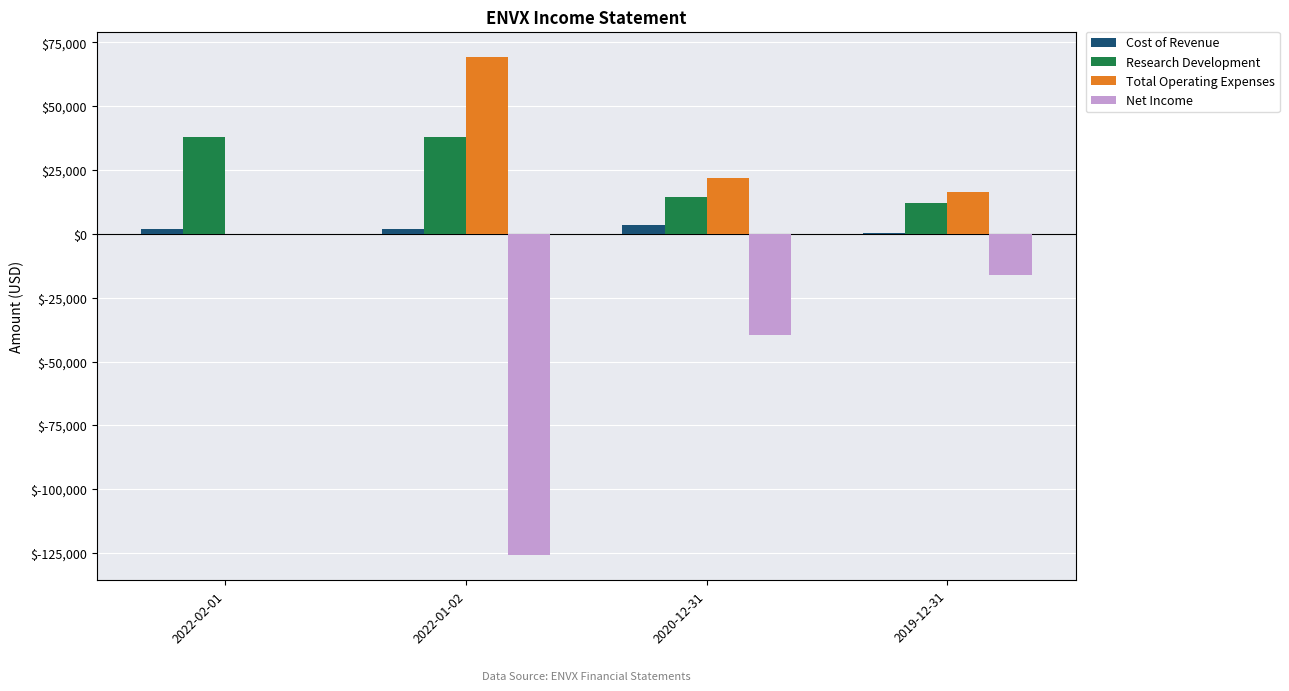

Between 2022-01-02 and 2019-12-31, which series saw the biggest shift?

Net Income